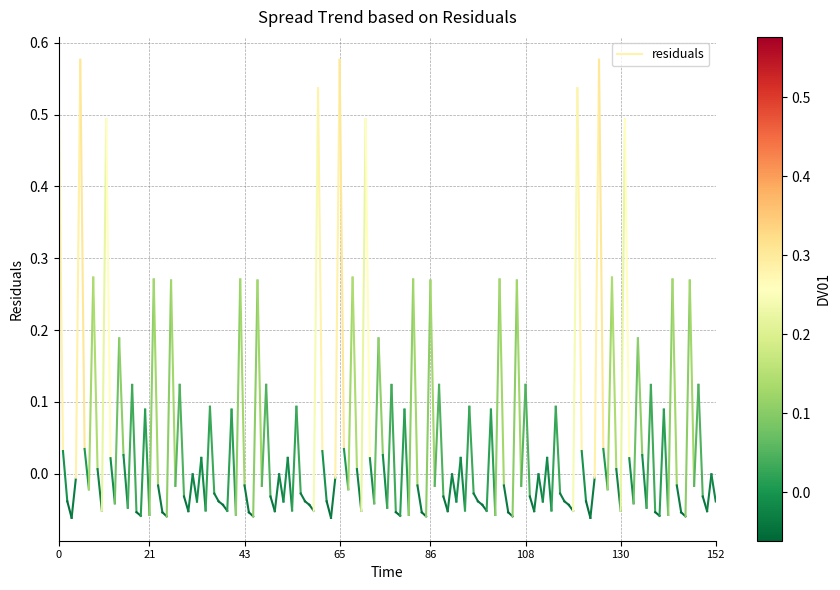

What is the change in value from 0 to 21?

-0.5